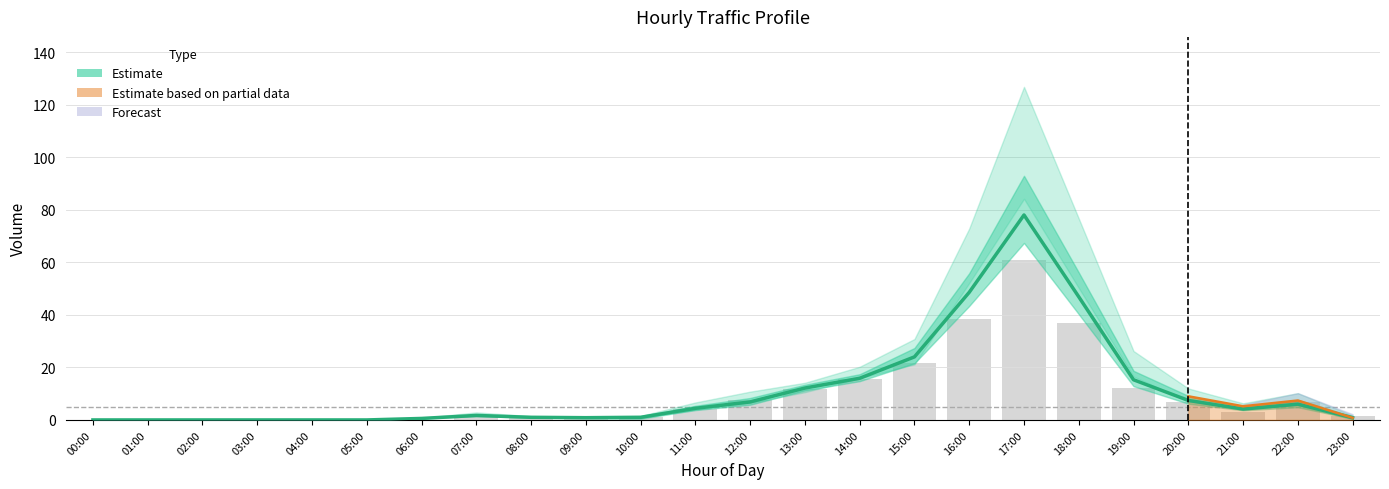

How many categories are shown in the chart?

24